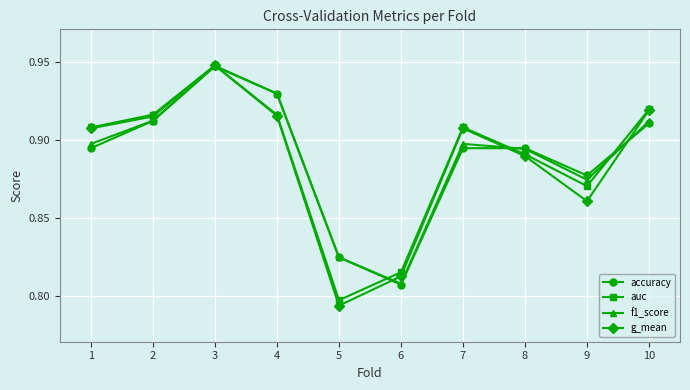

At which category does the chart reach its peak across all series?

3